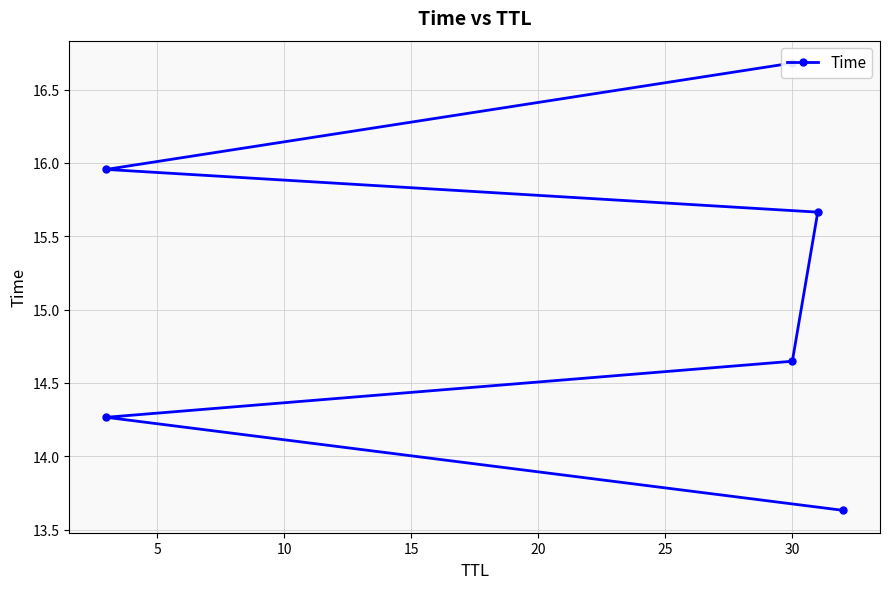

Between 20 and 25, which is larger?

25